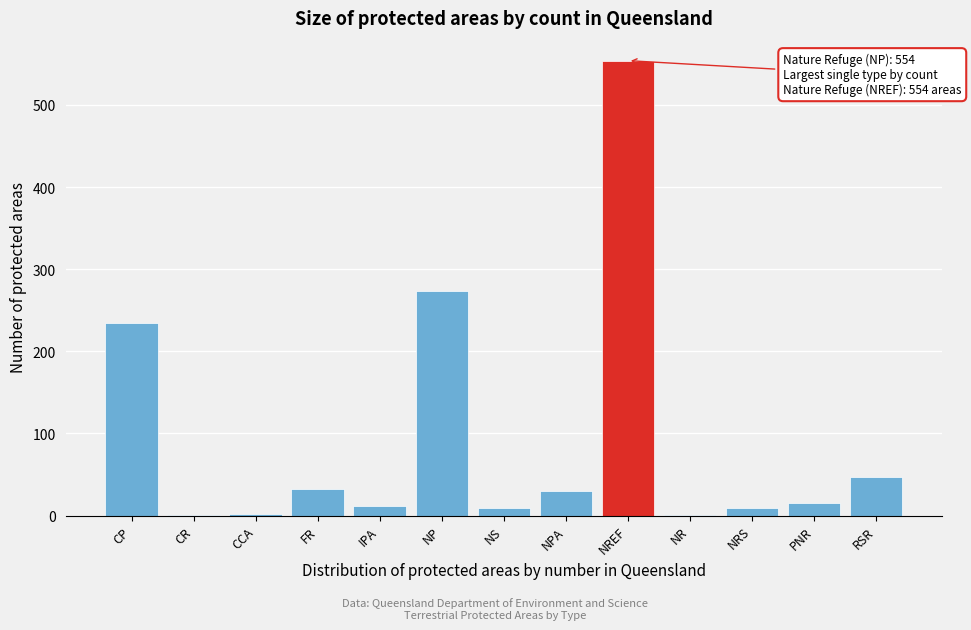

What is the sum of all values?

1219